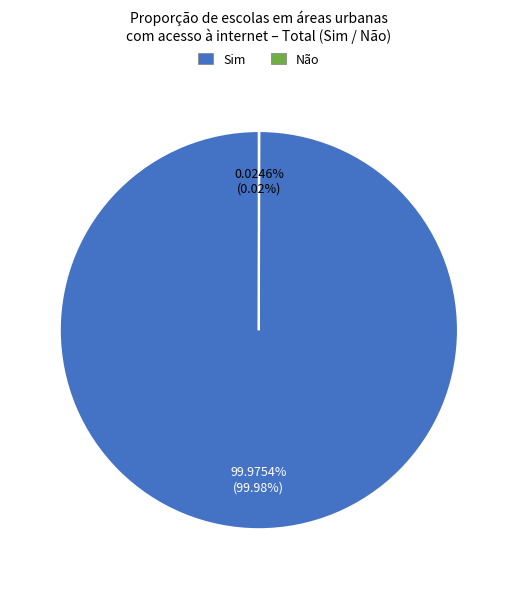

What is the majority slice?

Sim